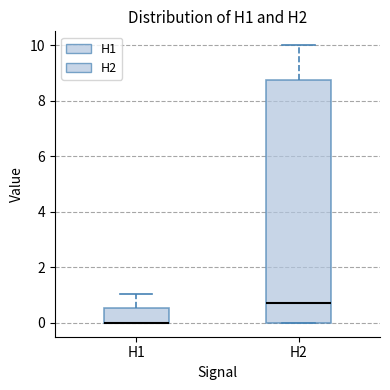

Reading left to right, transcribe this box plot: for each box, give where its median line is, the range the box spans, and where its two whiskers end, as read against the y-axis. The values are not printed on the chart, so give them approximately, as read against the axis.

H1: median 0.0 (drawn on the box's lower edge), box 0.0 to 0.6, whiskers 0.0 to 1.0
H2: median 0.8, box 0.0 to 8.8, whiskers 0.0 to 10.0